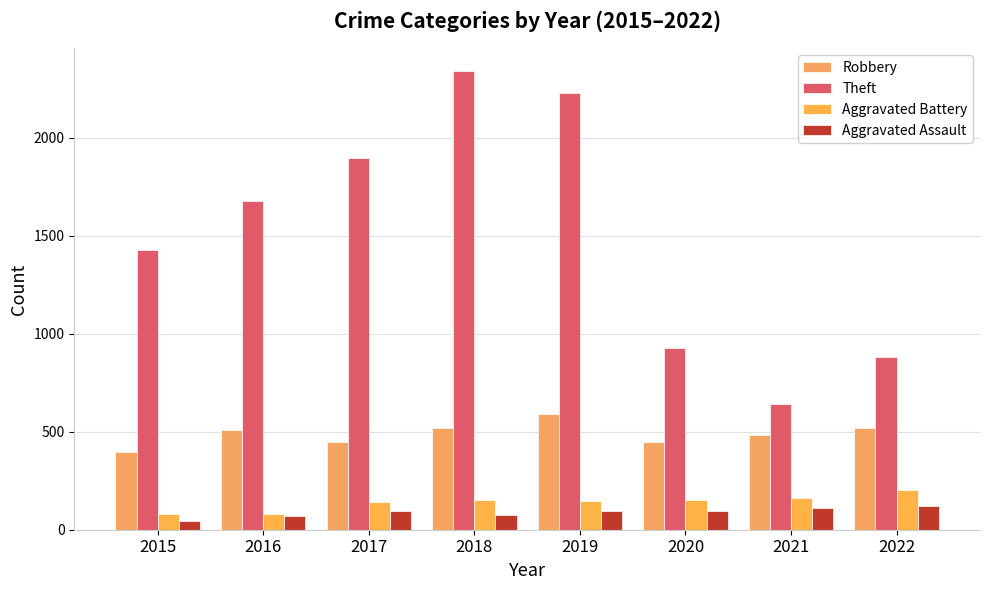

Is the value of Robbery at 2016 greater than the value of Aggravated Assault at 2021?

Yes